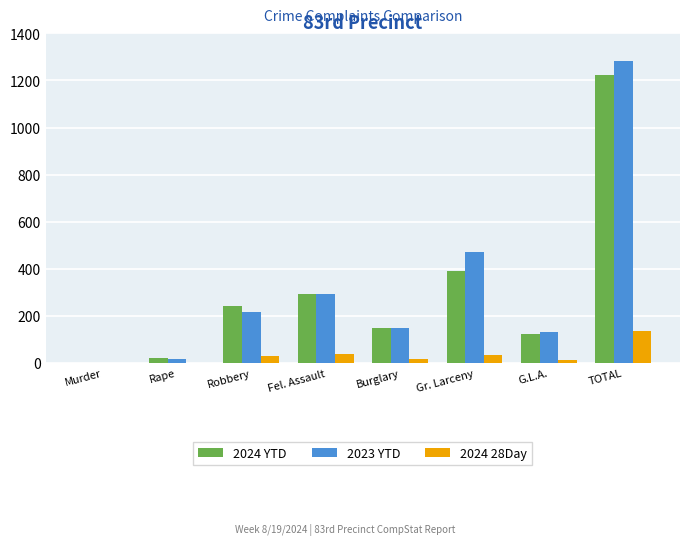

What is the sum of all 2023 YTD values?

2566